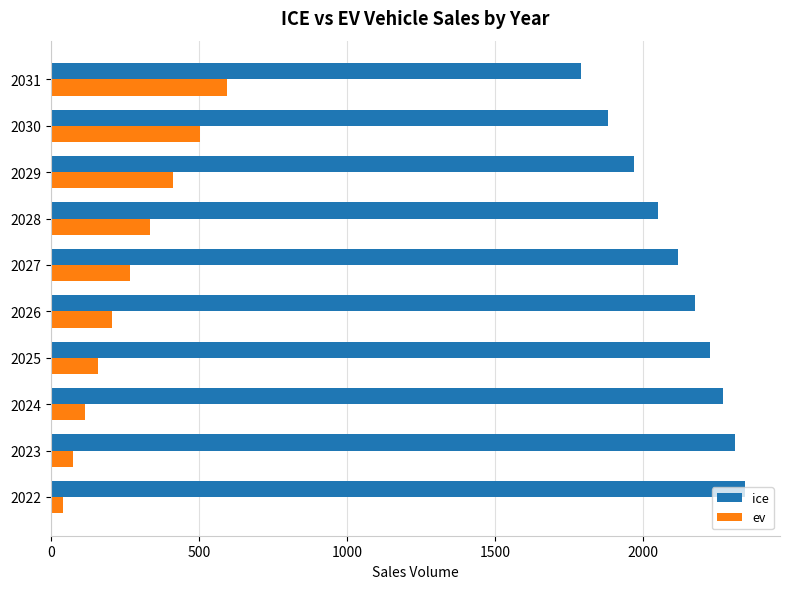

At which label does ice reach its minimum?

2031